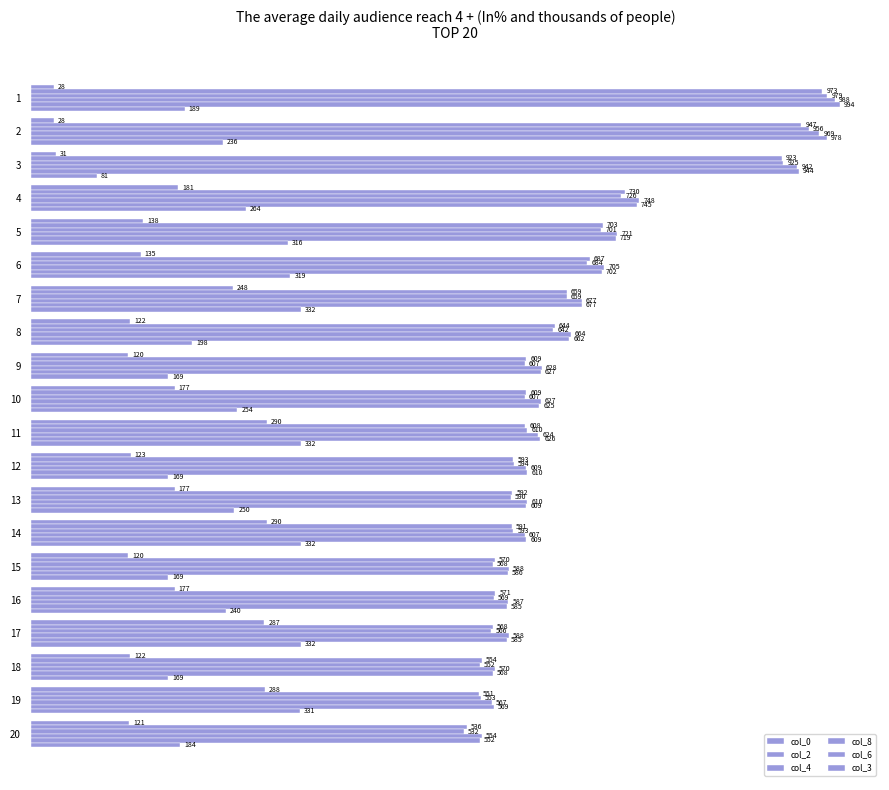

Reading left to right, list all the values displayed in this chart.

col_0: 0=28	1=28	2=31	3=181	4=138	5=135	6=248	7=122	8=120	9=177	10=290	11=123	12=177	13=290	14=120	15=177	16=287	17=122	18=288	19=121
col_2: 0=973	1=947	2=923	3=730	4=703	5=687	6=659	7=644	8=609	9=609	10=608	11=593	12=592	13=591	14=570	15=571	16=568	17=554	18=551	19=536
col_4: 0=979	1=956	2=925	3=726	4=701	5=684	6=659	7=642	8=607	9=607	10=610	11=594	12=590	13=593	14=568	15=569	16=566	17=552	18=553	19=532
col_8: 0=988	1=969	2=942	3=748	4=721	5=705	6=677	7=664	8=628	9=627	10=624	11=609	12=610	13=607	14=588	15=587	16=588	17=570	18=567	19=554
col_6: 0=994	1=978	2=944	3=745	4=719	5=702	6=677	7=662	8=627	9=625	10=626	11=610	12=609	13=609	14=586	15=585	16=585	17=568	18=569	19=552
col_3: 0=189	1=236	2=81	3=264	4=316	5=319	6=332	7=198	8=169	9=254	10=332	11=169	12=250	13=332	14=169	15=240	16=332	17=169	18=331	19=184